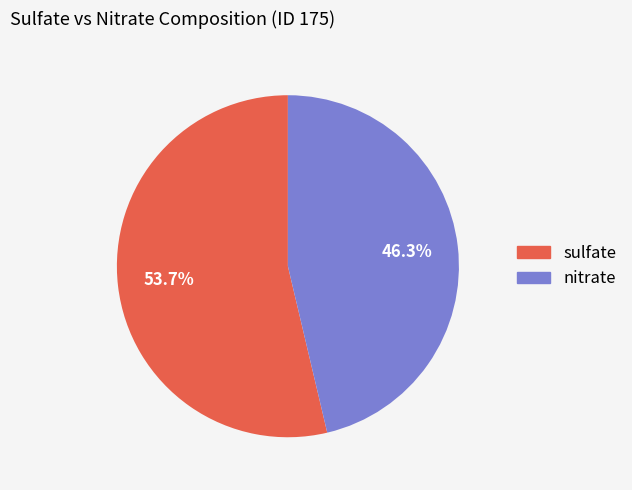

Is there a majority slice in this chart?

Yes